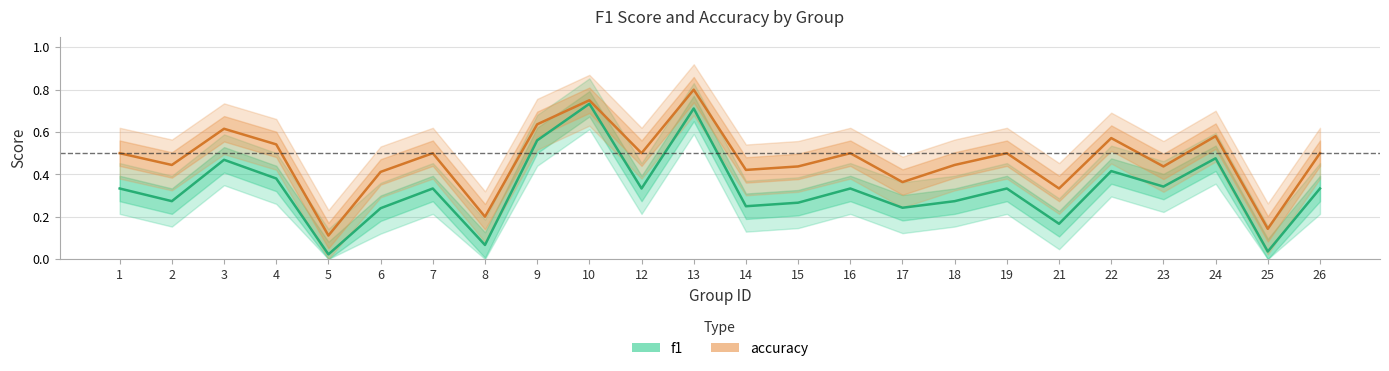

Where is the first local maximum for accuracy?

3